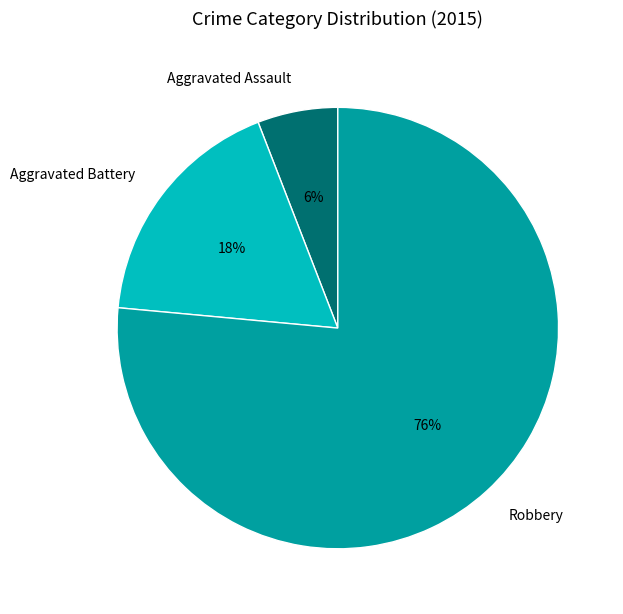

Which slice represents more than half of the pie?

Robbery